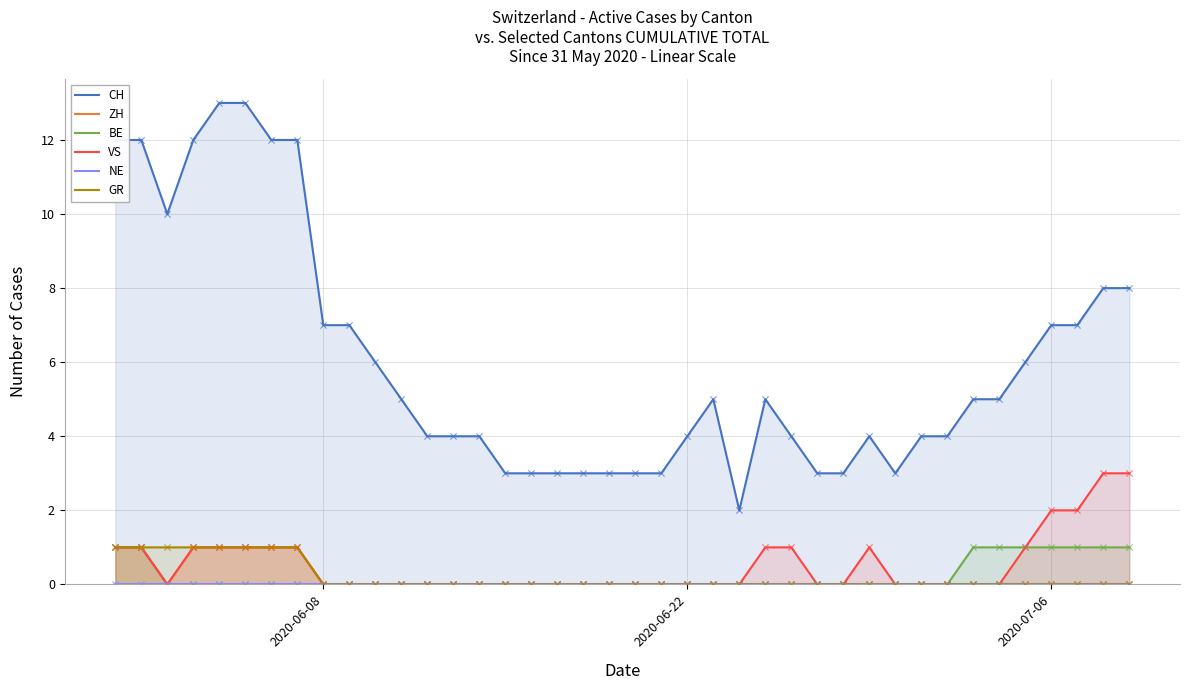

What are all the series names shown in the legend?

CH, ZH, BE, VS, NE, GR